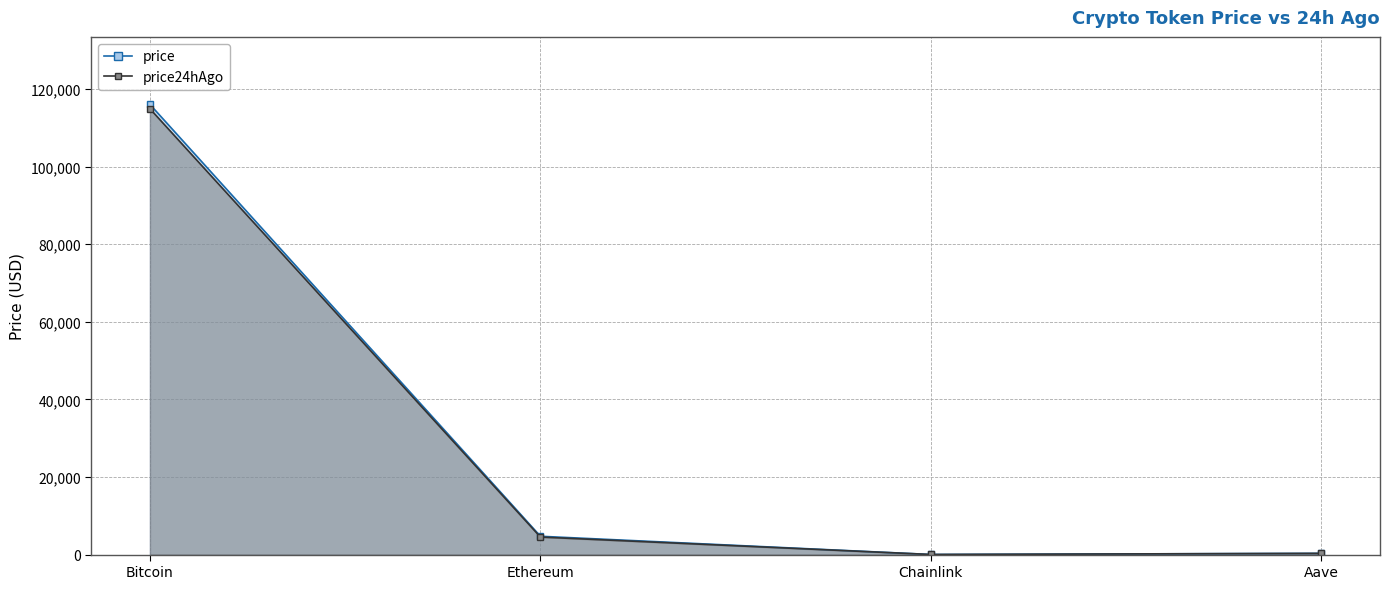

Where is the first local minimum for price24hAgo?

Chainlink